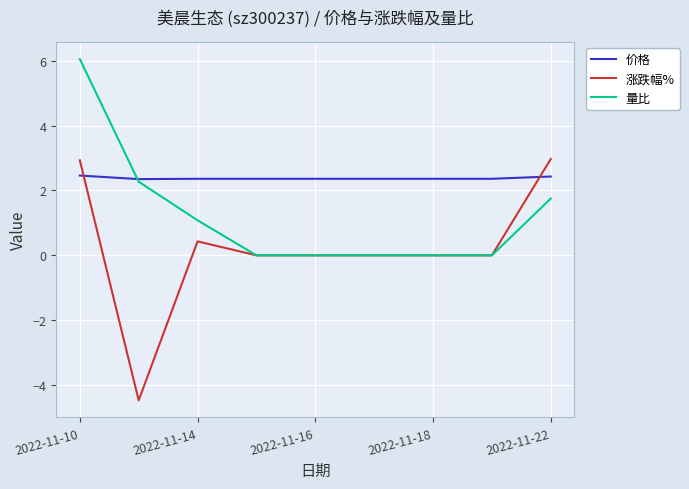

How many lines are shown in the chart?

3